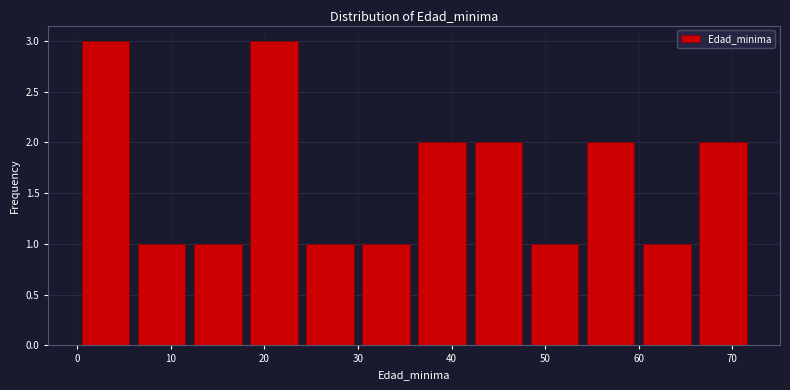

Reading left to right, transcribe this chart: for each bar, give the range it covers on the x-axis and its height. The values are not printed on the chart, so give them approximately, as read against the axis.

0 to 6: 3
6 to 12: 1
12 to 18: 1
18 to 24: 3
24 to 30: 1
30 to 36: 1
36 to 42: 2
42 to 48: 2
48 to 54: 1
54 to 60: 2
60 to 66: 1
66 to 72: 2